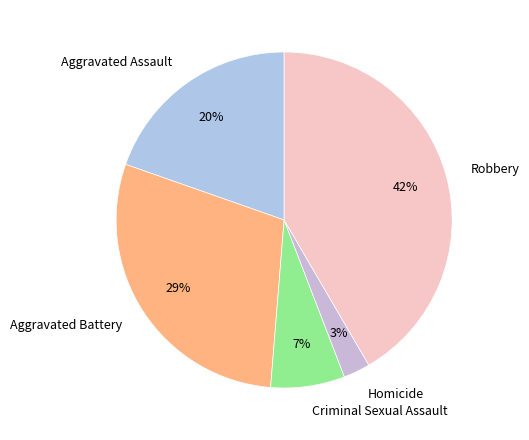

Combined, do Aggravated Battery and Criminal Sexual Assault account for over 50%?

No